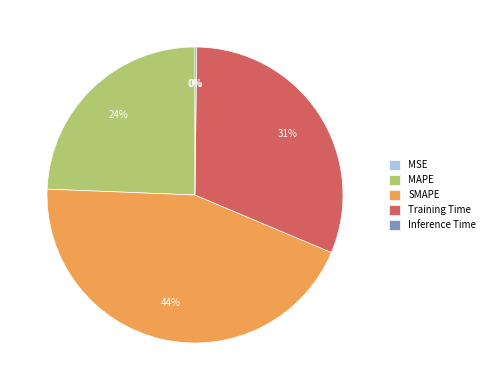

Do SMAPE and Training Time together represent more than half of the pie?

Yes